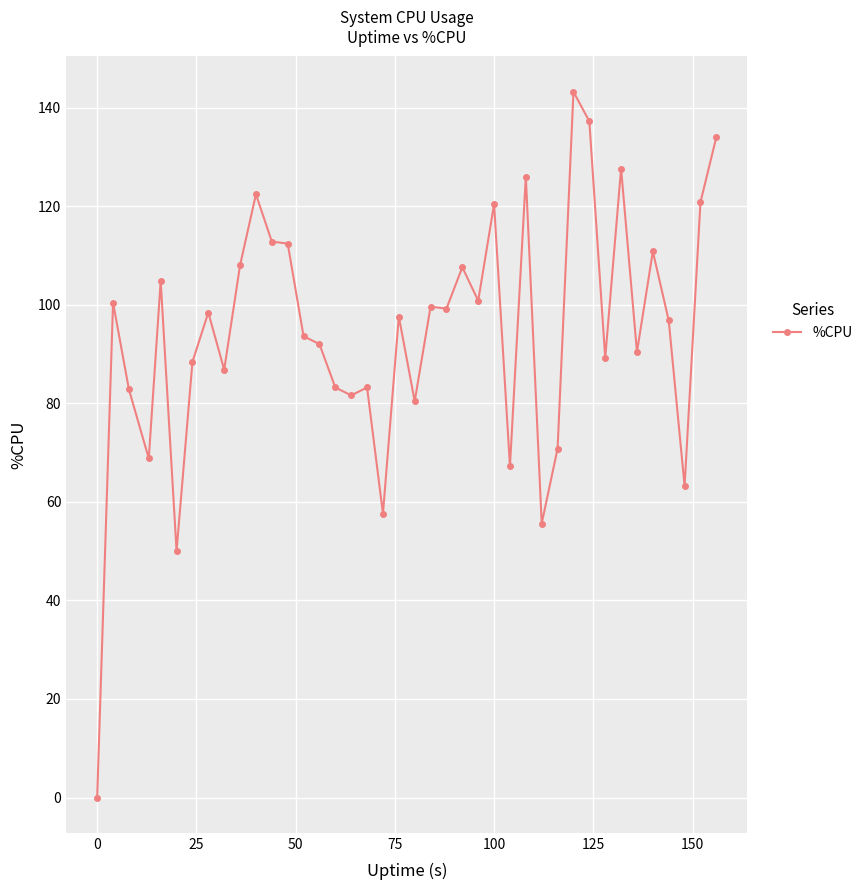

How many categories are shown in the chart?

40